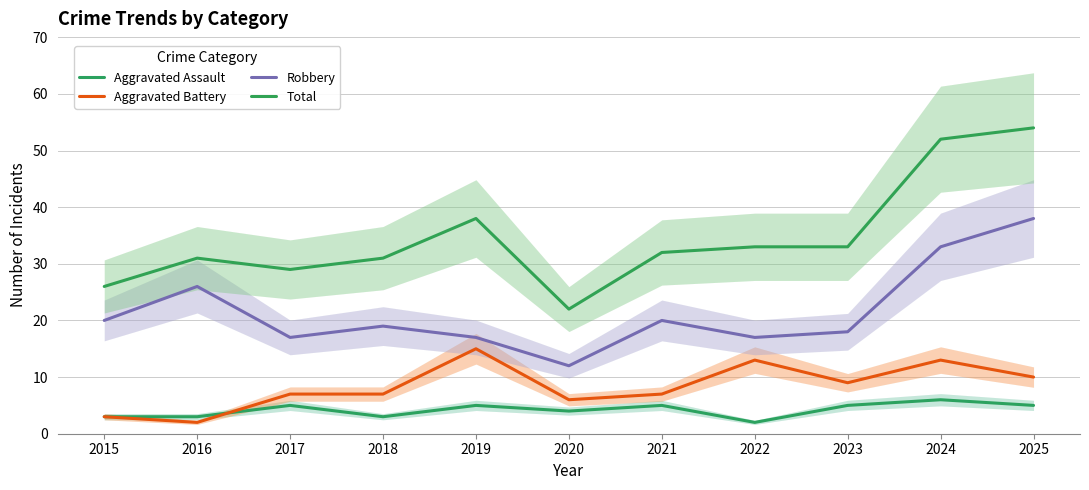

The Aggravated Battery series shows 9 at 2023. True or false?

True